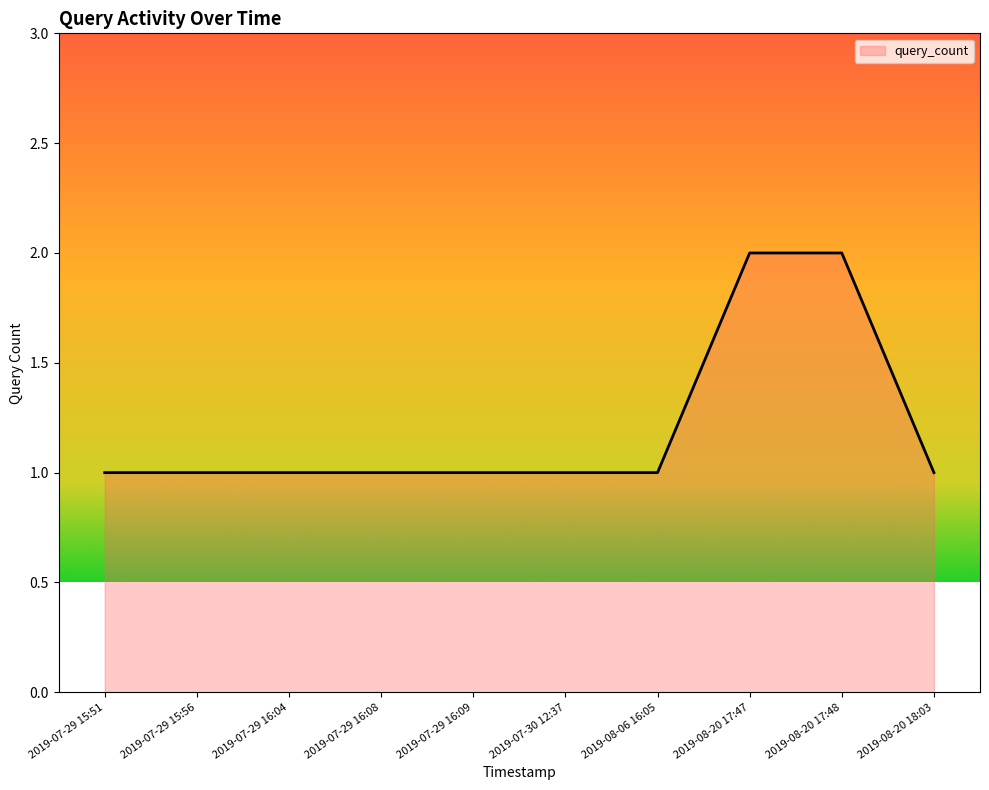

Reading left to right, transcribe all the data shown in this chart.

2019-07-29 15:51=1	2019-07-29 15:56=1	2019-07-29 16:04=1	2019-07-29 16:08=1	2019-07-29 16:09=1	2019-07-30 12:37=1	2019-08-06 16:05=1	2019-08-20 17:47=2	2019-08-20 17:48=2	2019-08-20 18:03=1